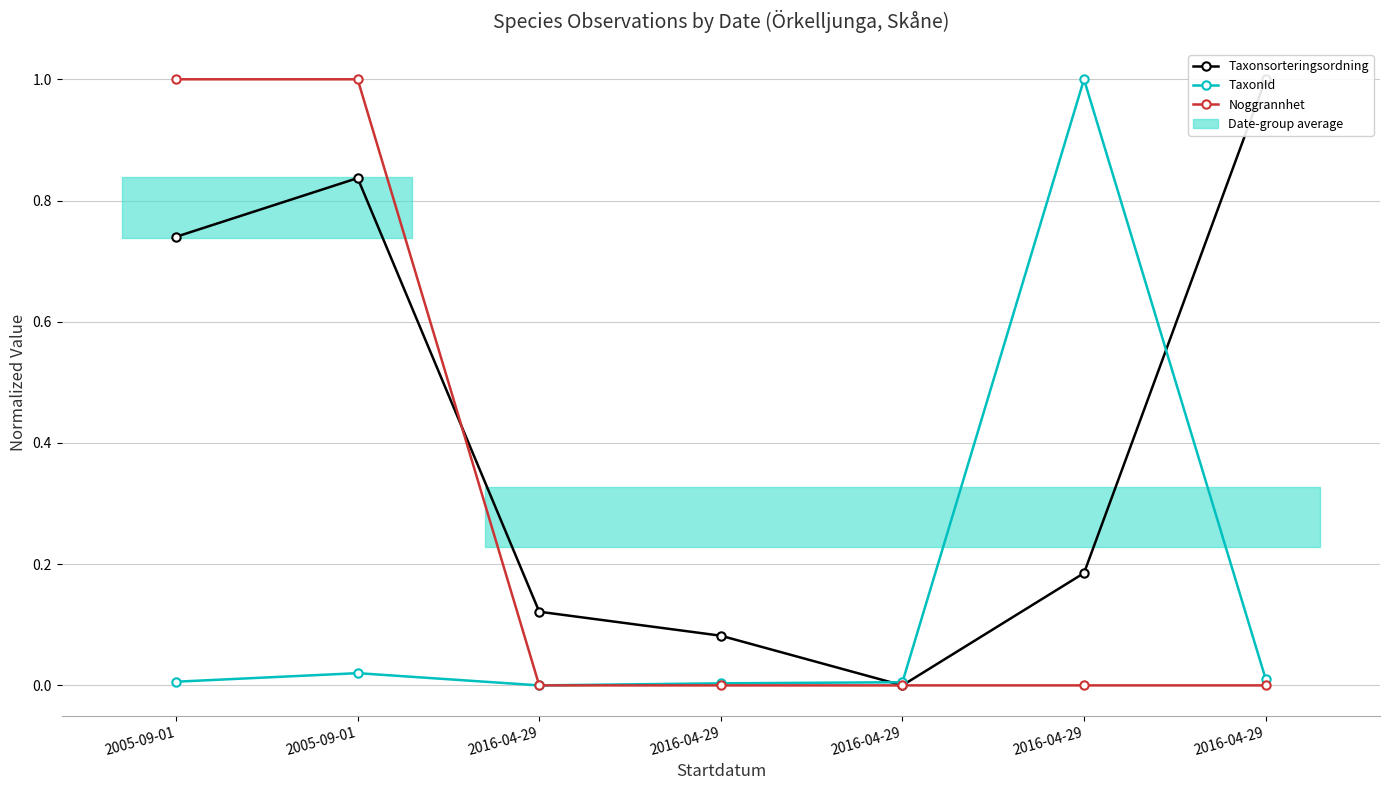

How many series are shown in this chart?

3